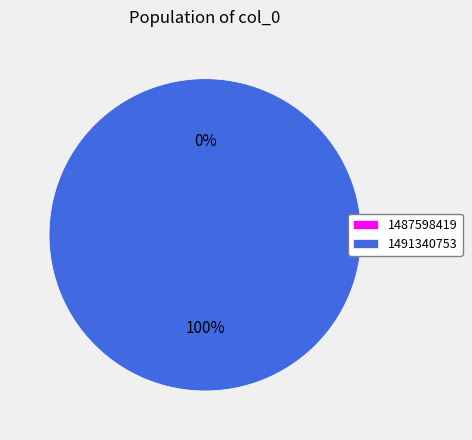

How many slices are in this pie chart?

2